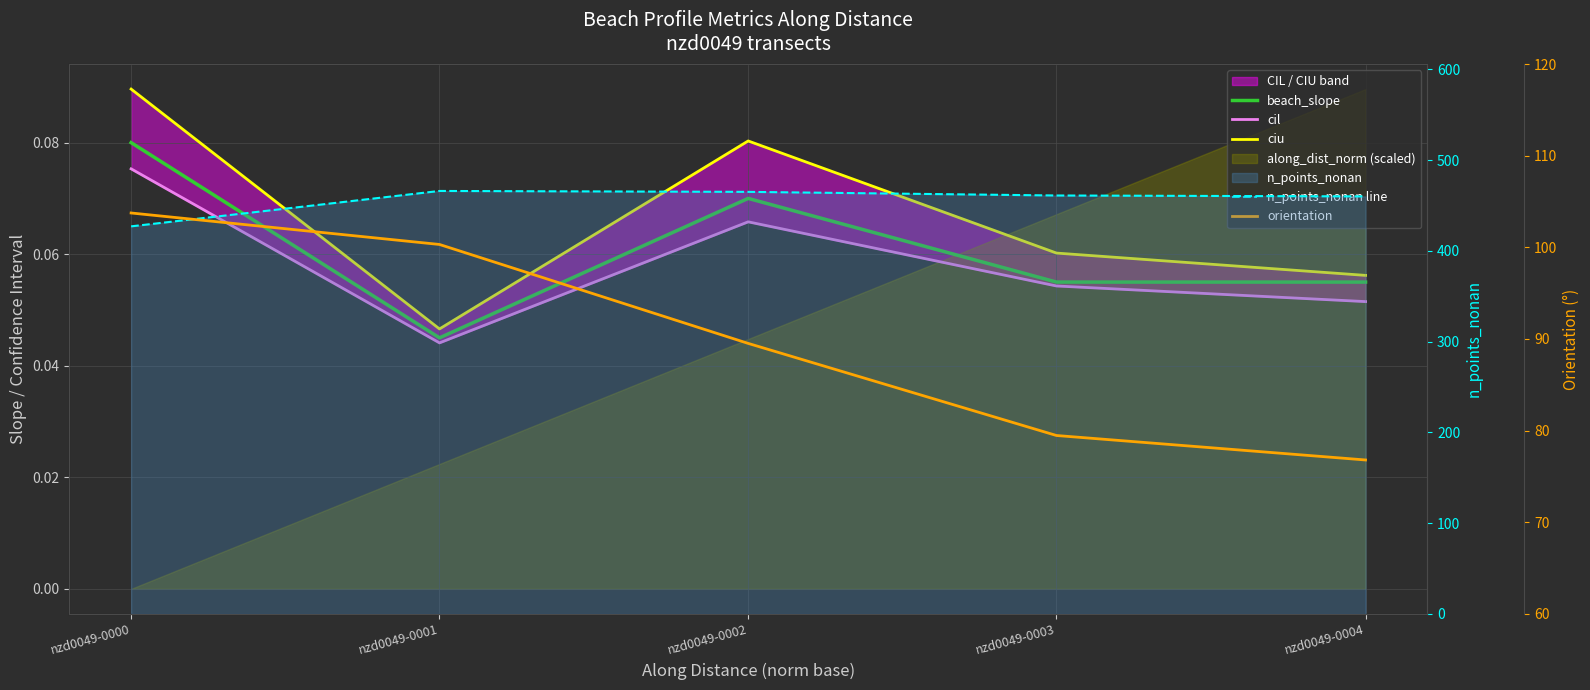

How many lines are shown in the chart?

5